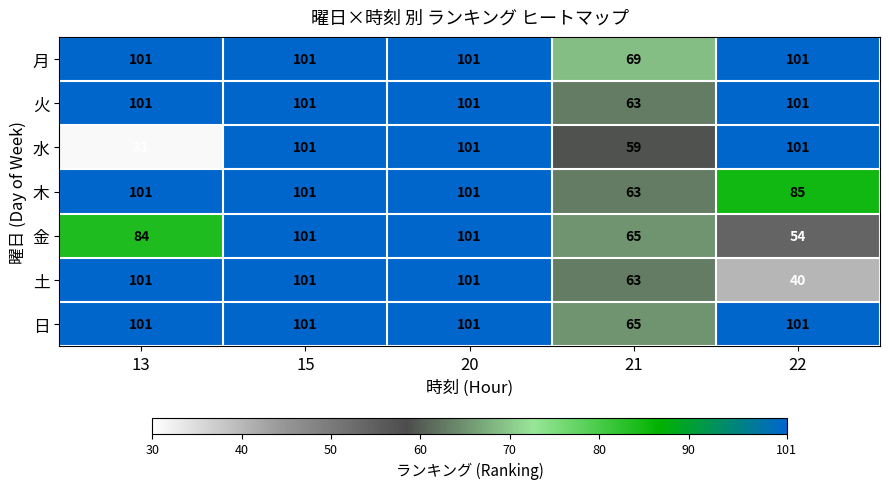

What is the minimum value shown in the chart?

31